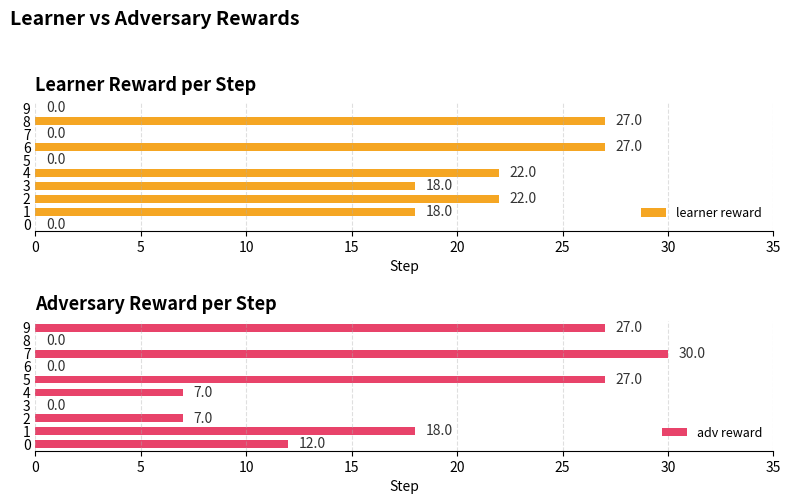

At how many categories does at least one series exceed 23?

5